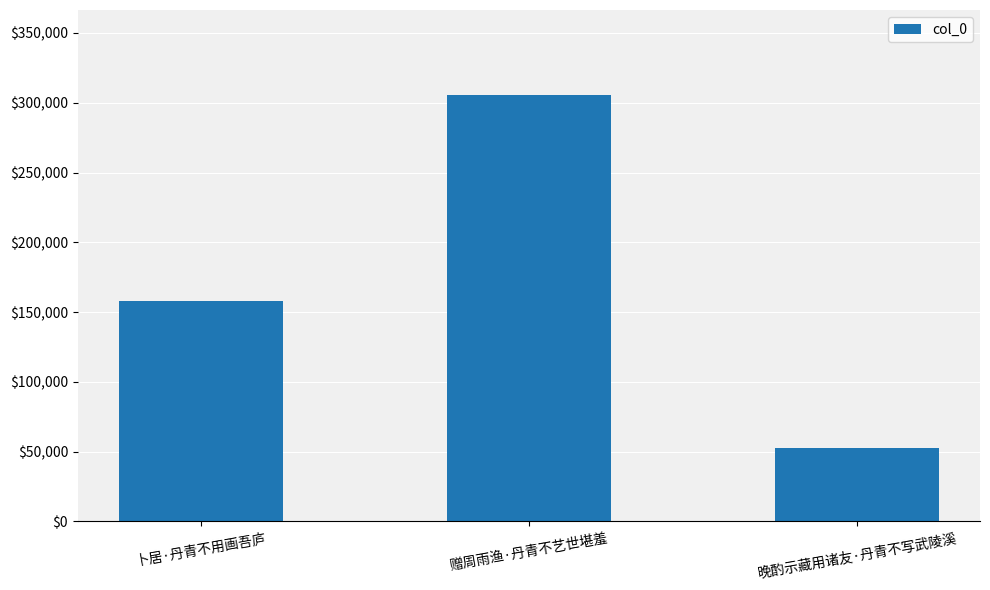

Reading right to left, what are all the values shown in this chart?

52354	305392	157646